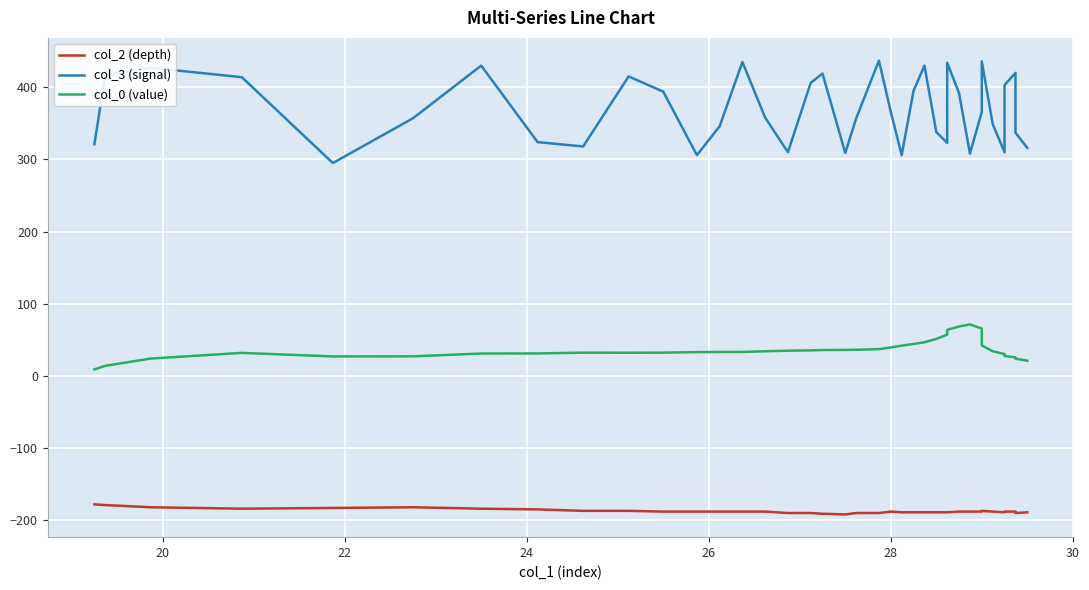

What is the highest value of the col_2 (depth) series?

-178.0